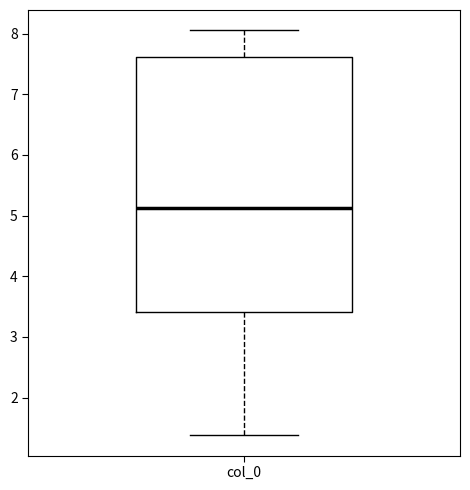

Where does the median line of the box for col_0 sit on the y-axis? The values are not printed on the chart, so give them approximately, as read against the axis.

5.1